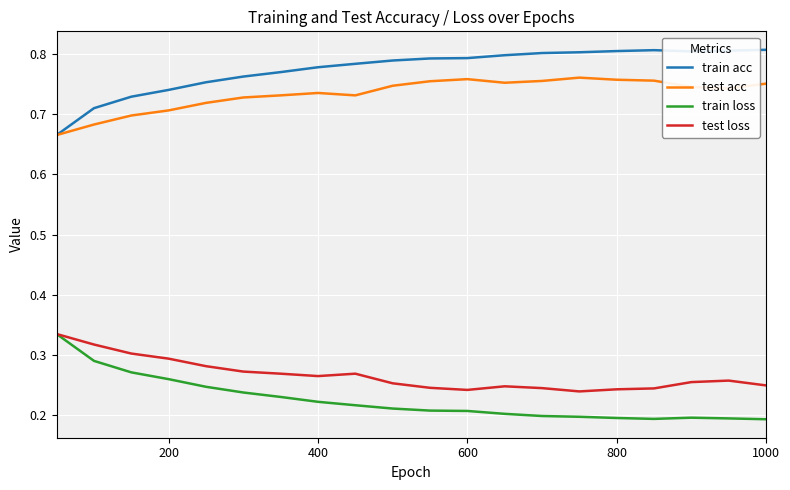

Does the chart have visible grid lines?

Yes